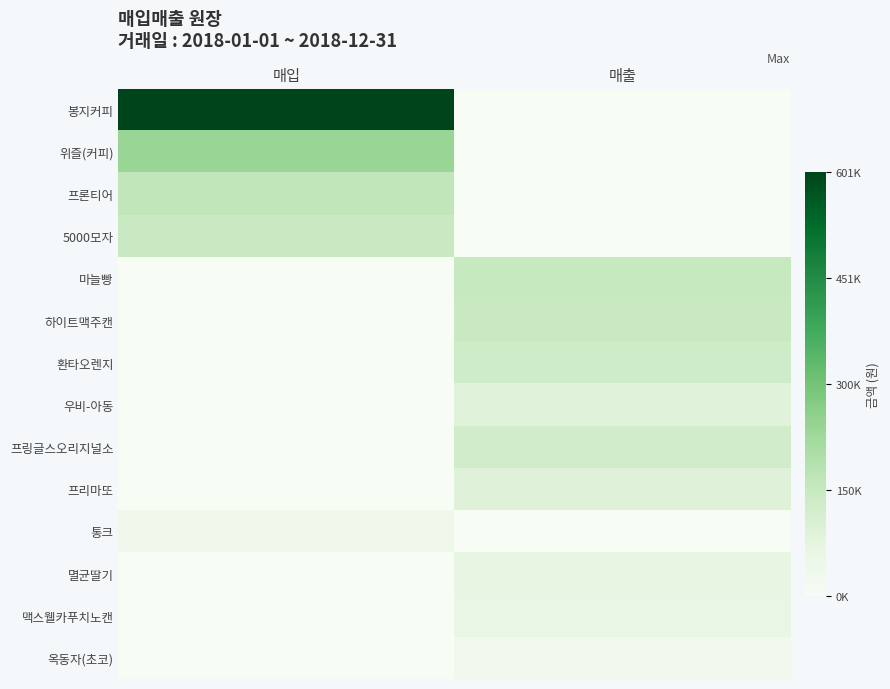

Which has a higher value, 매입 or 매출?

매입